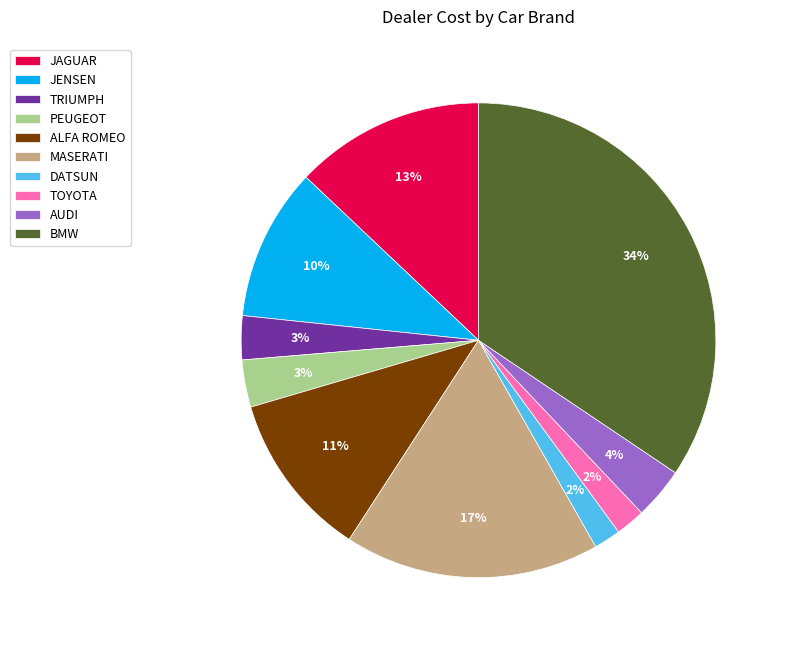

Between TRIUMPH and MASERATI, which is larger?

MASERATI